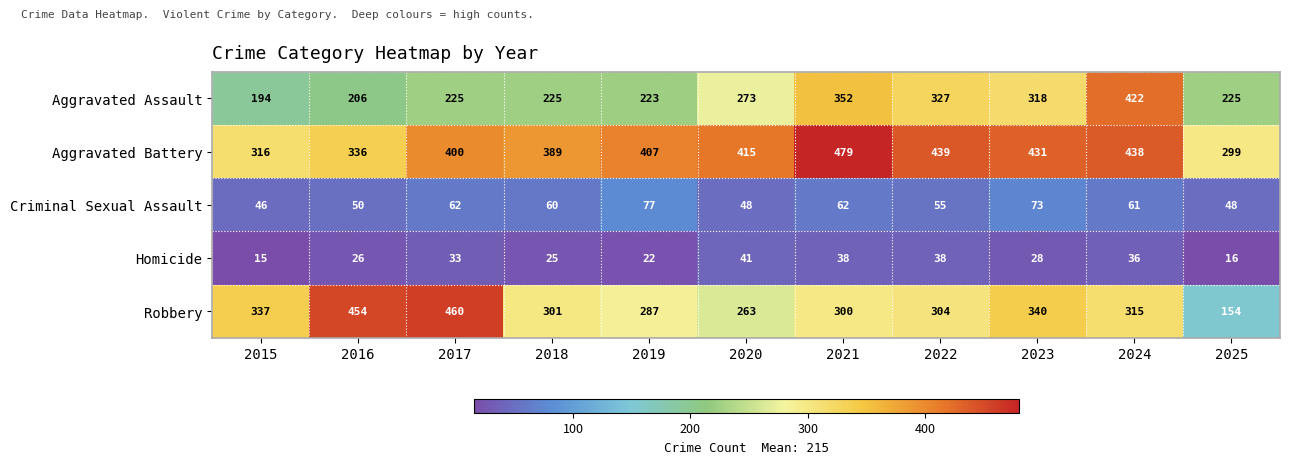

How many data points in Robbery are less than 304?

5